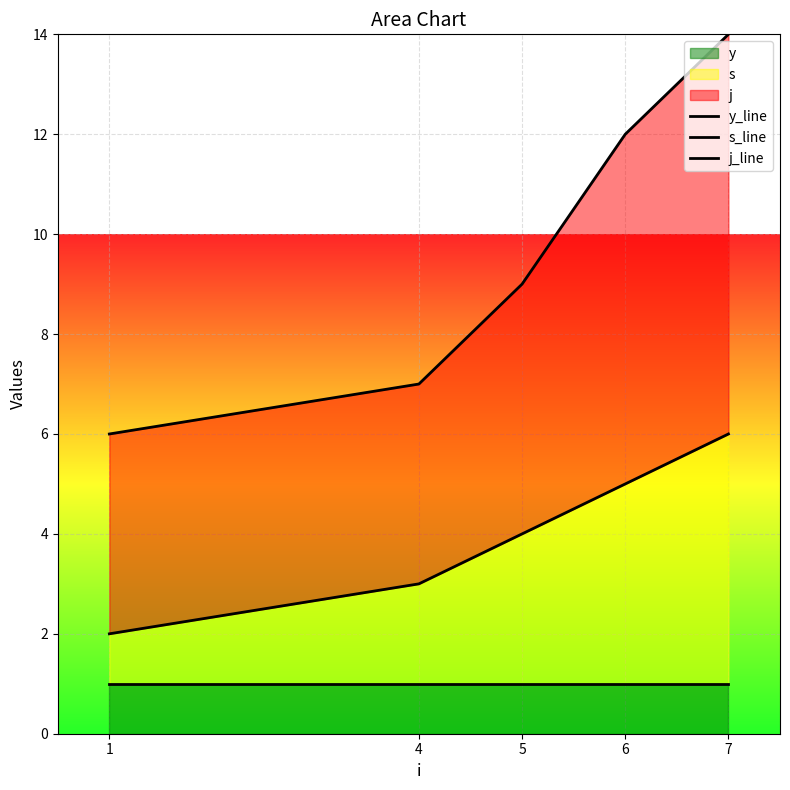

Which label corresponds to the largest value in the chart?

7